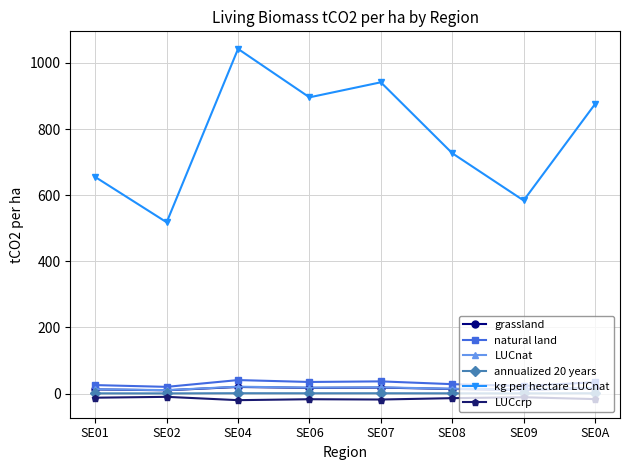

At which category is the sum across all series the highest?

SE04